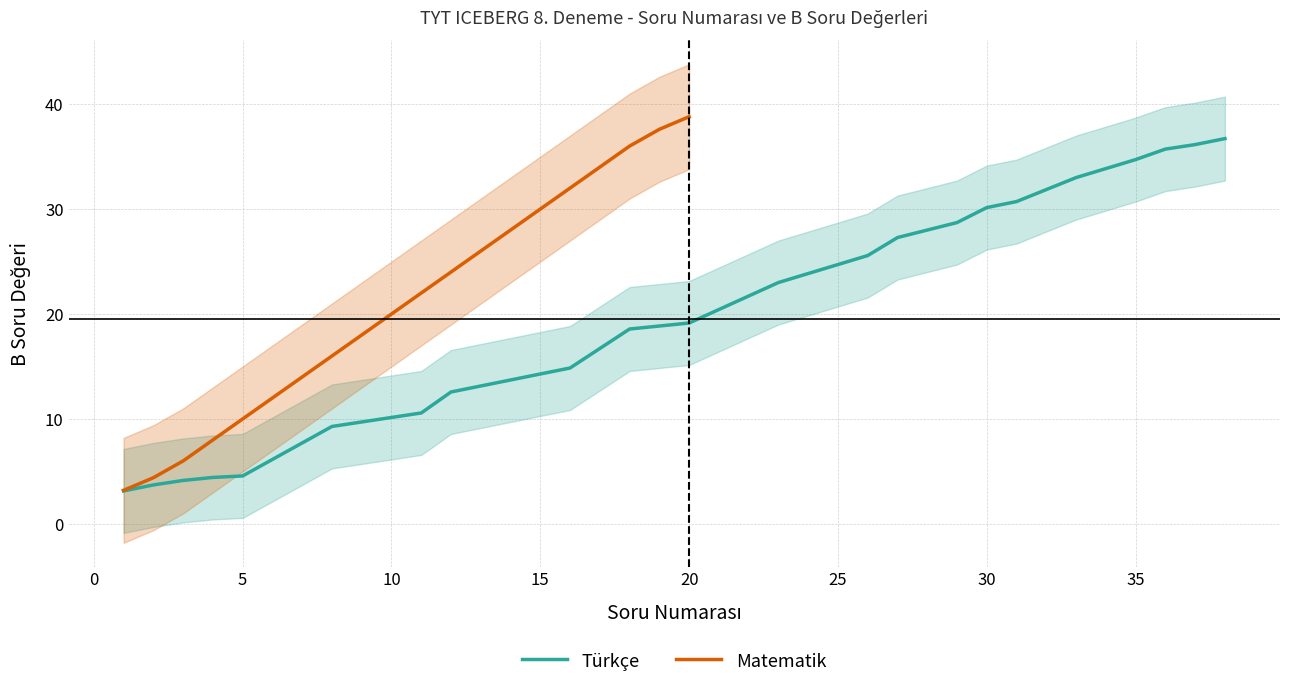

True or false: Matematik has a value of 38.8 at 20.

True